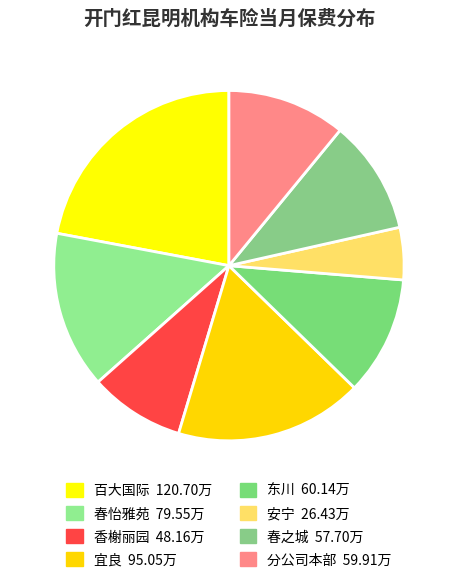

Does 春怡雅苑 represent more than half of the total?

No